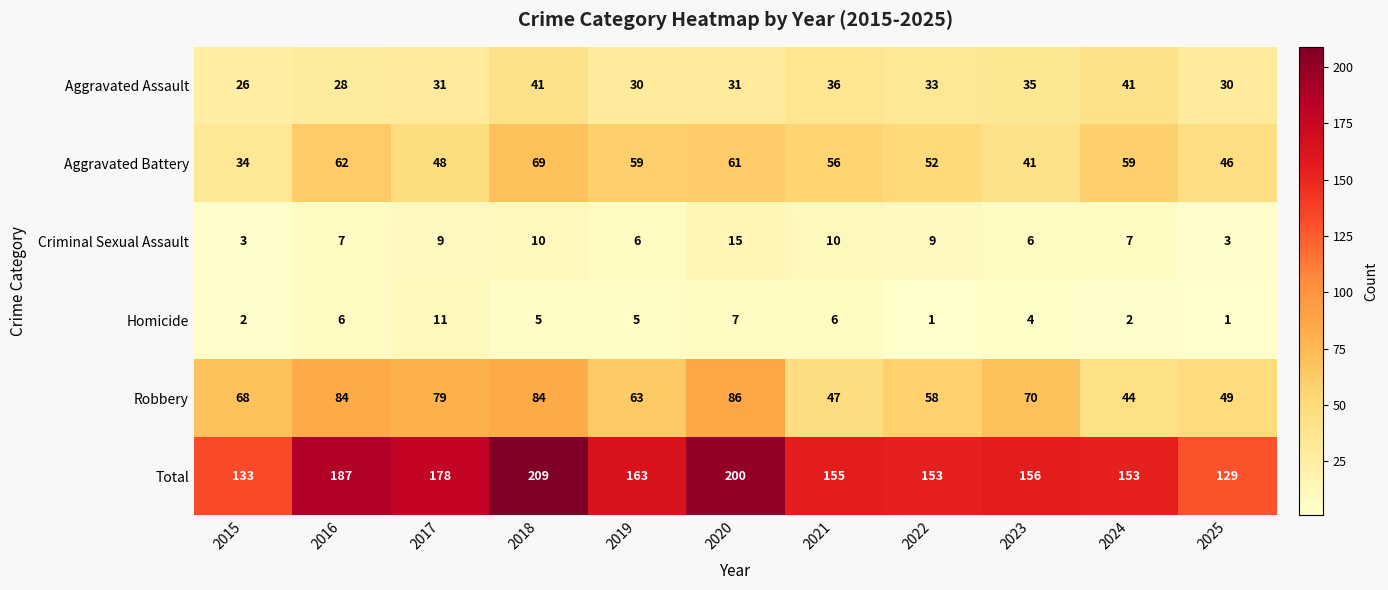

How many distinct data groups are displayed?

6